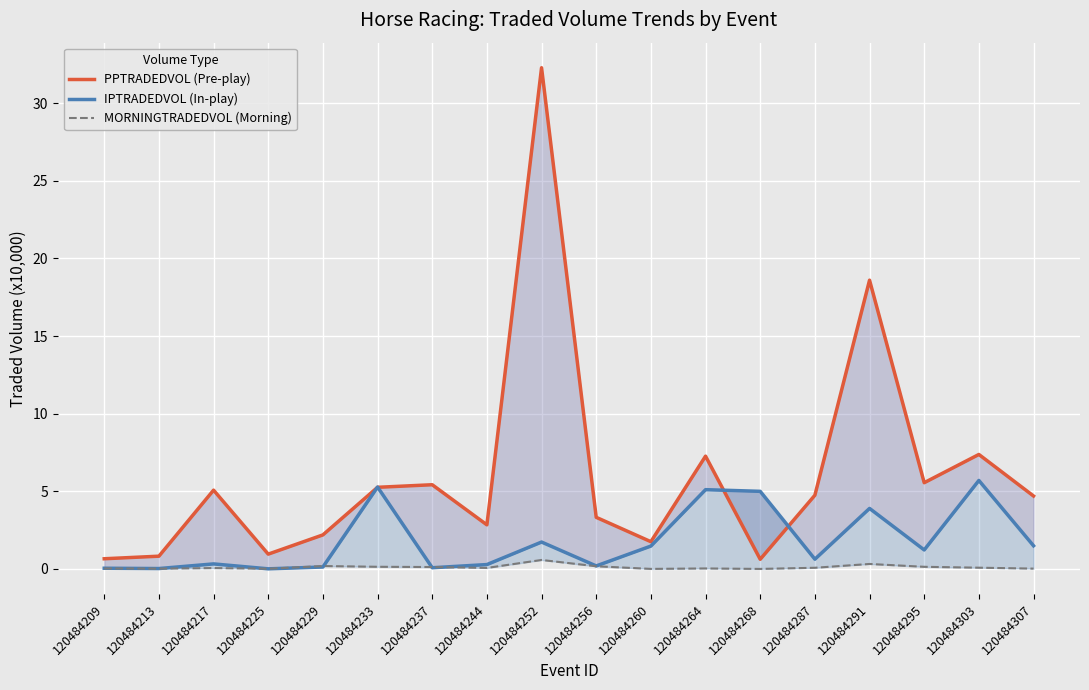

List the labels in order of MORNINGTRADEDVOL (Morning) value, smallest first.

120484268, 120484260, 120484225, 120484213, 120484307, 120484264, 120484209, 120484217, 120484244, 120484287, 120484303, 120484237, 120484295, 120484233, 120484256, 120484229, 120484291, 120484252